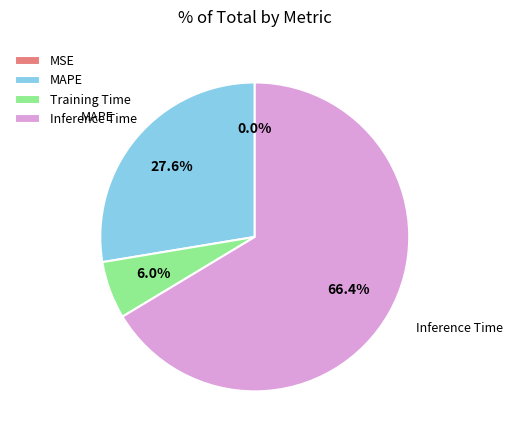

Which slice is the largest?

Inference Time